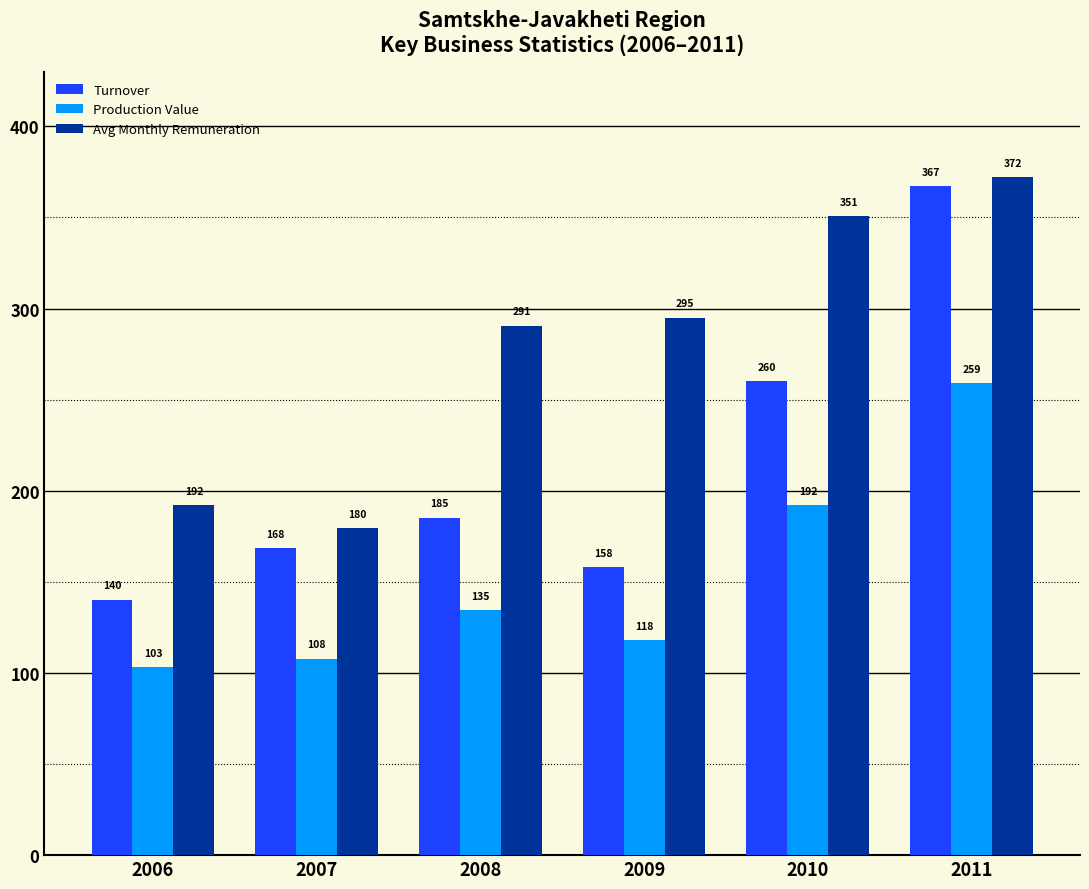

The Turnover series shows 158.3 at 2009. True or false?

True